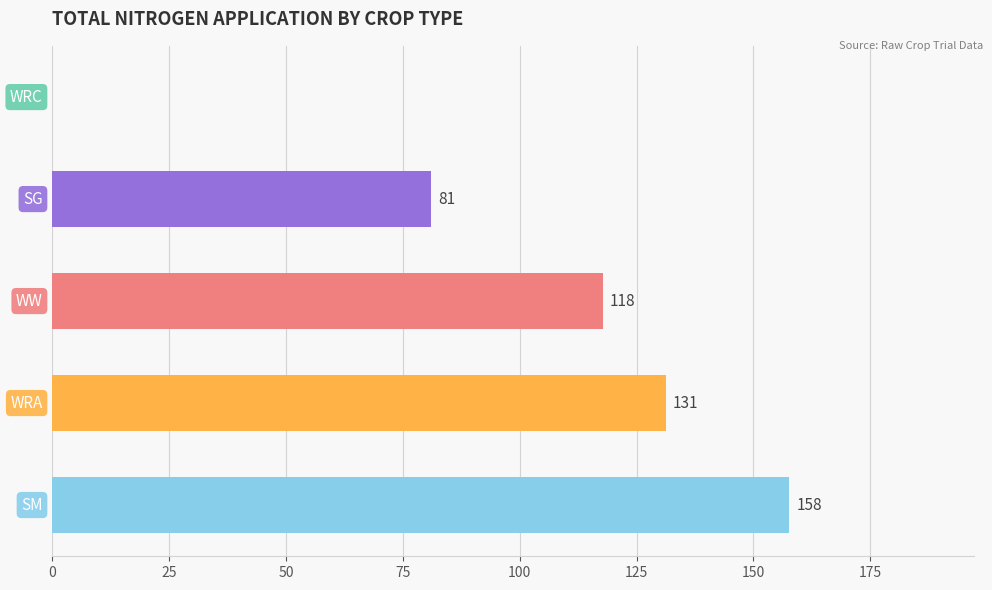

What is the maximum value shown in the chart?

157.7